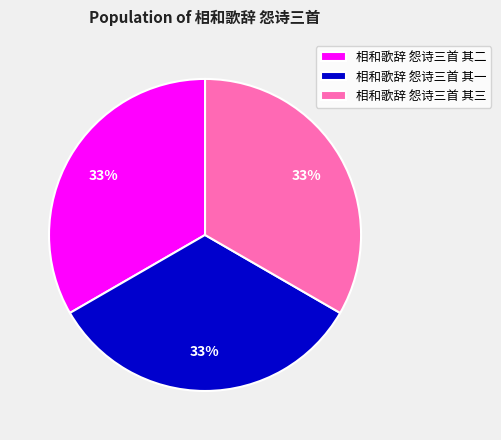

To the nearest percent, what is the average slice percentage?

33%